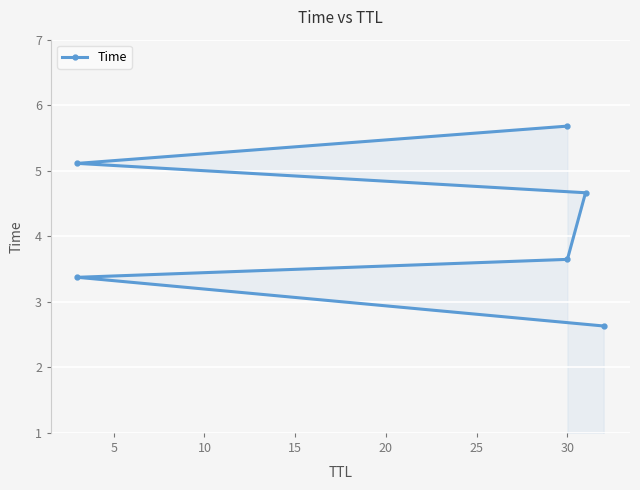

What is the value of the 5th point from the left?

5.1